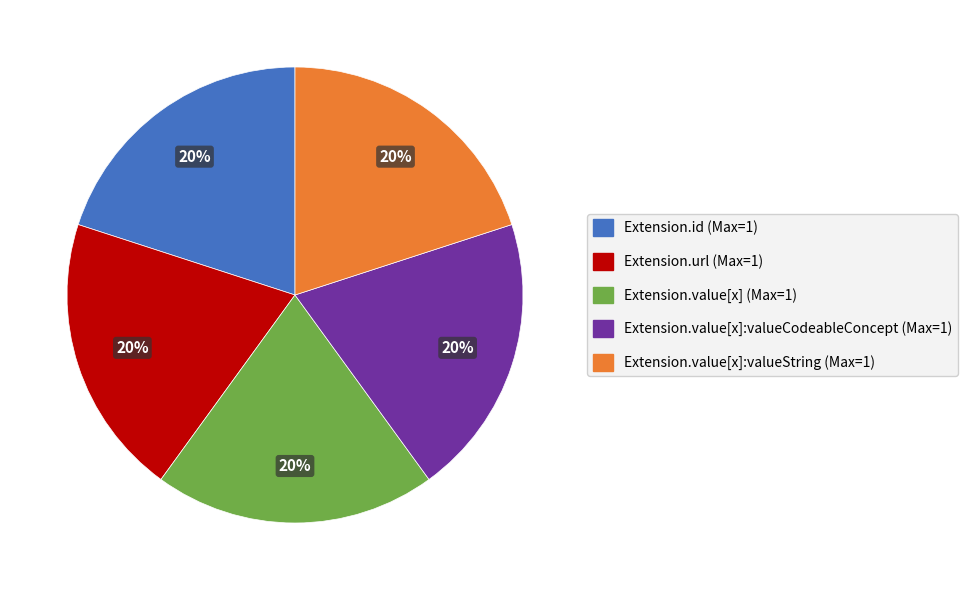

How many segments does this pie chart have?

5